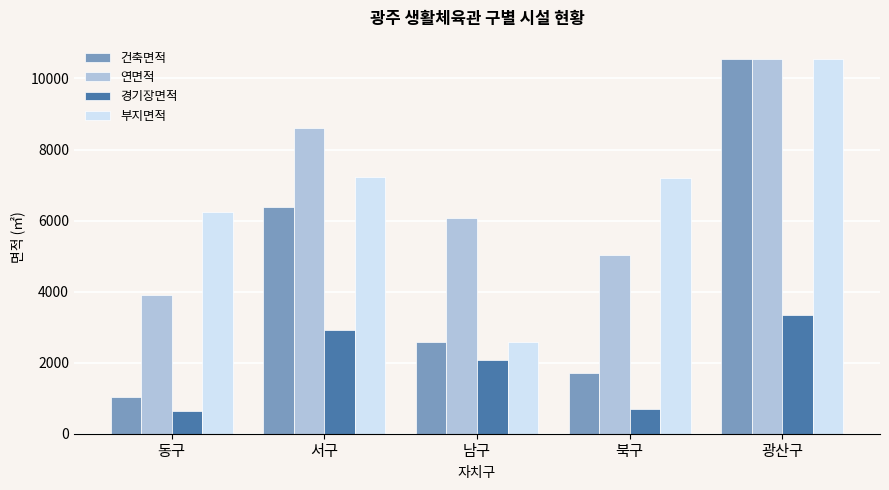

Which series has the widest spread of values?

건축면적